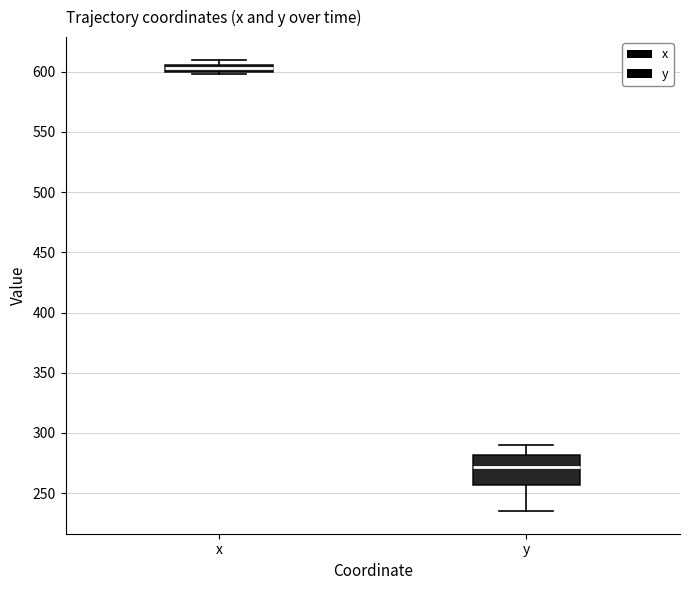

Comparing the boxes themselves (not the whiskers), which one is the tallest?

y